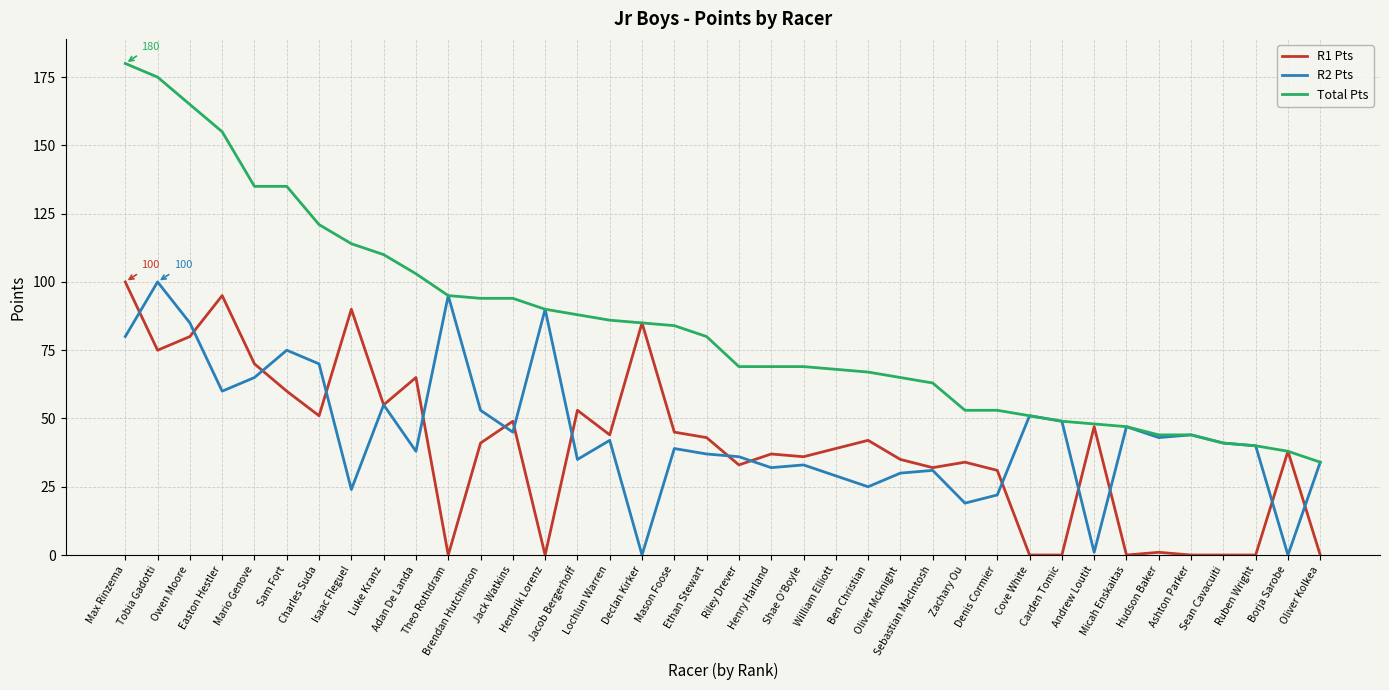

Which series has the largest range (max minus min)?

Total Pts